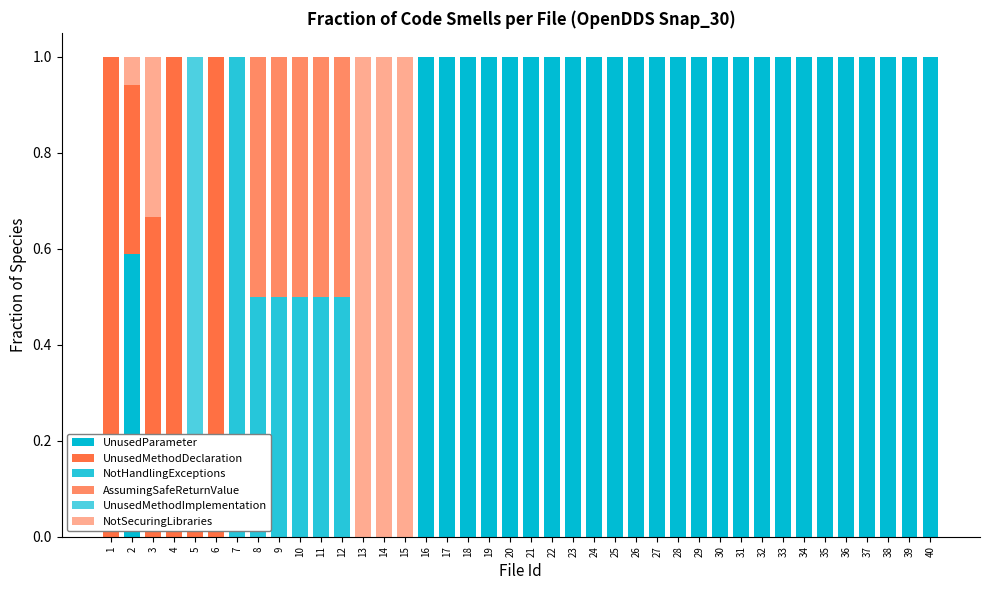

How many bars are there in each group?

6